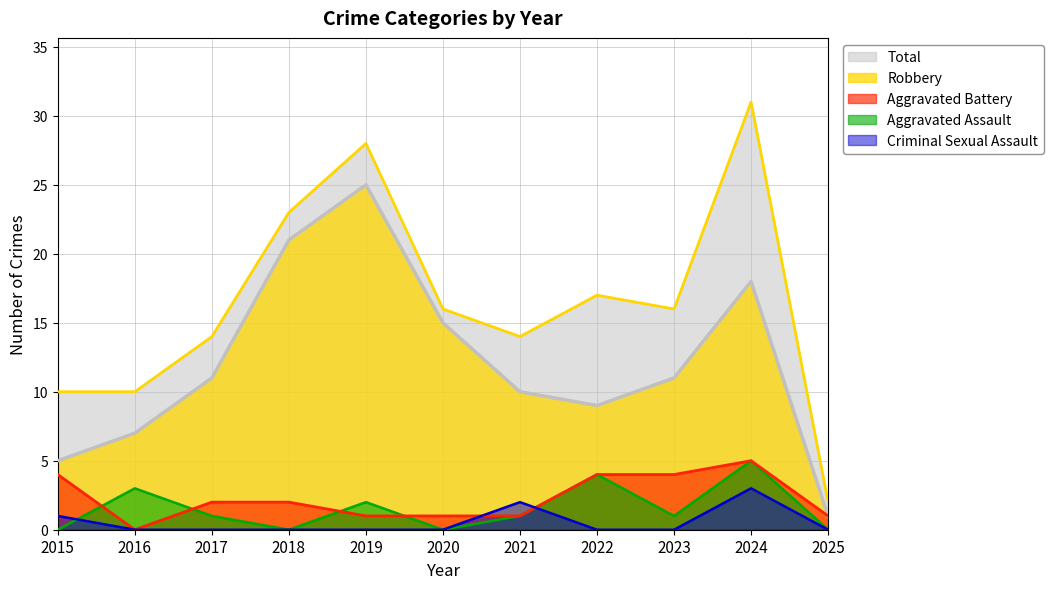

True or false: Total has a value of 31 at 2024.

True